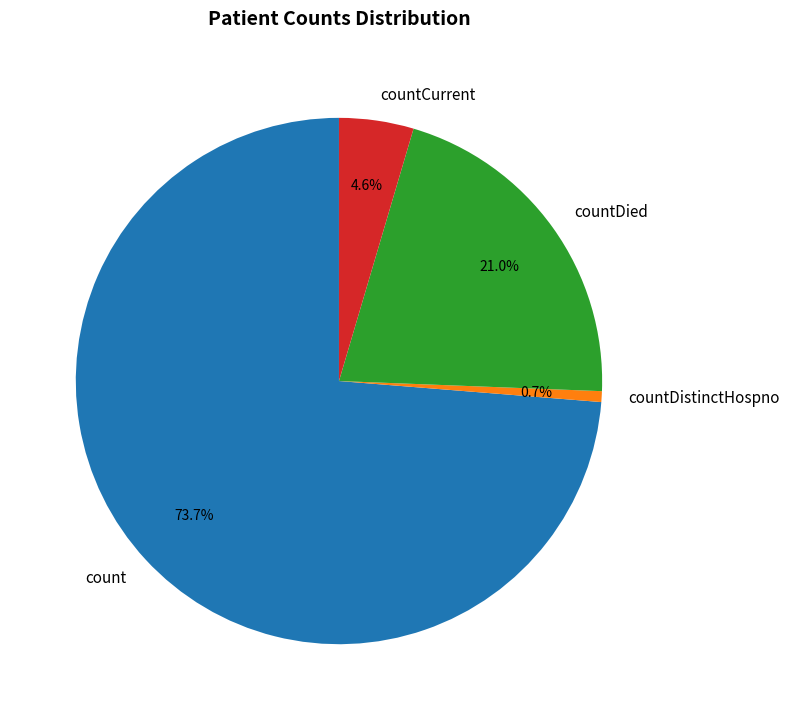

How many slices are in this pie chart?

4